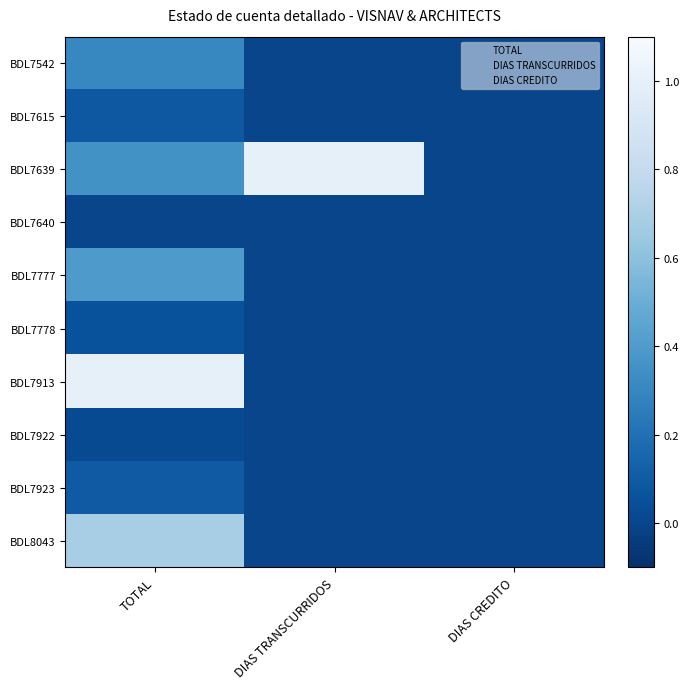

Which series changed the most between TOTAL and DIAS TRANSCURRIDOS?

BDL7913